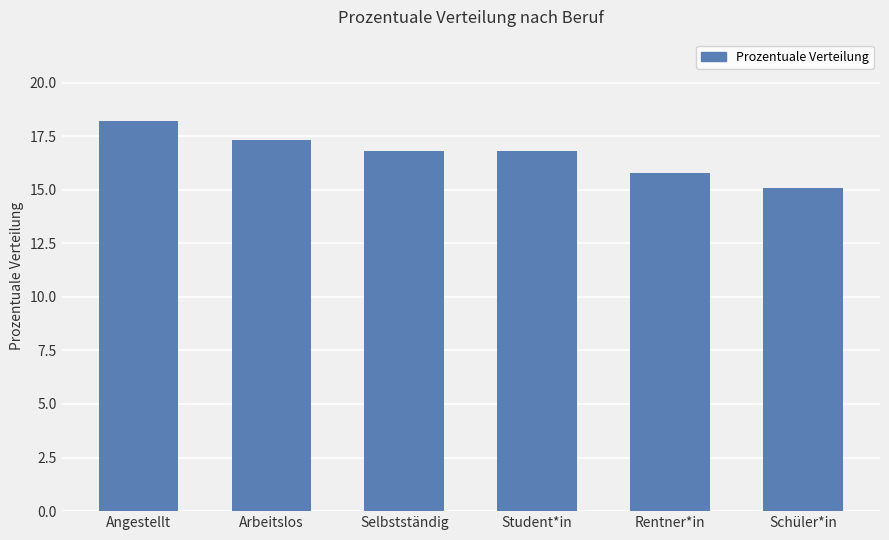

What is the maximum value shown in the chart?

18.2